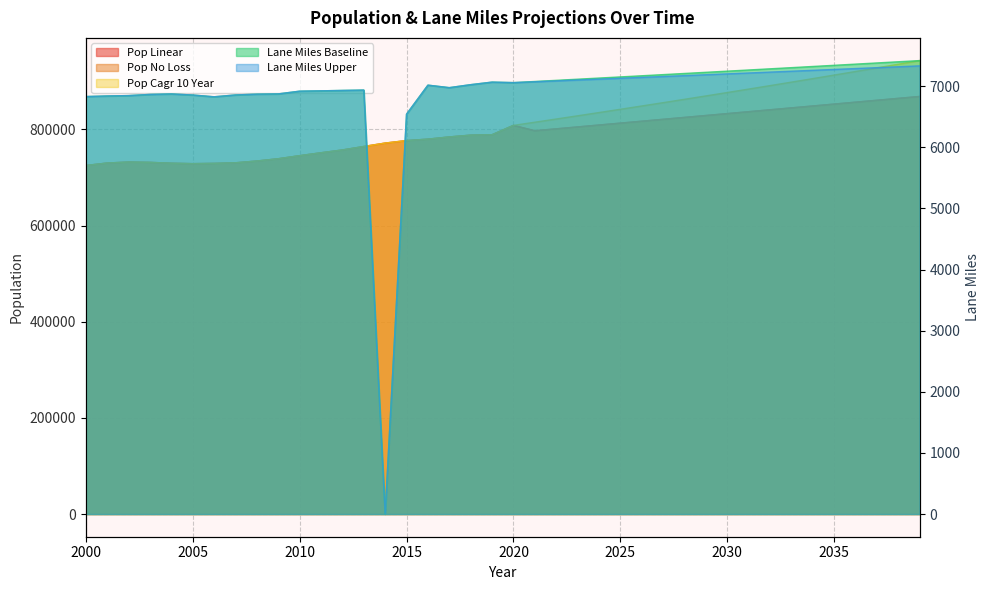

How many lines are shown in the chart?

5